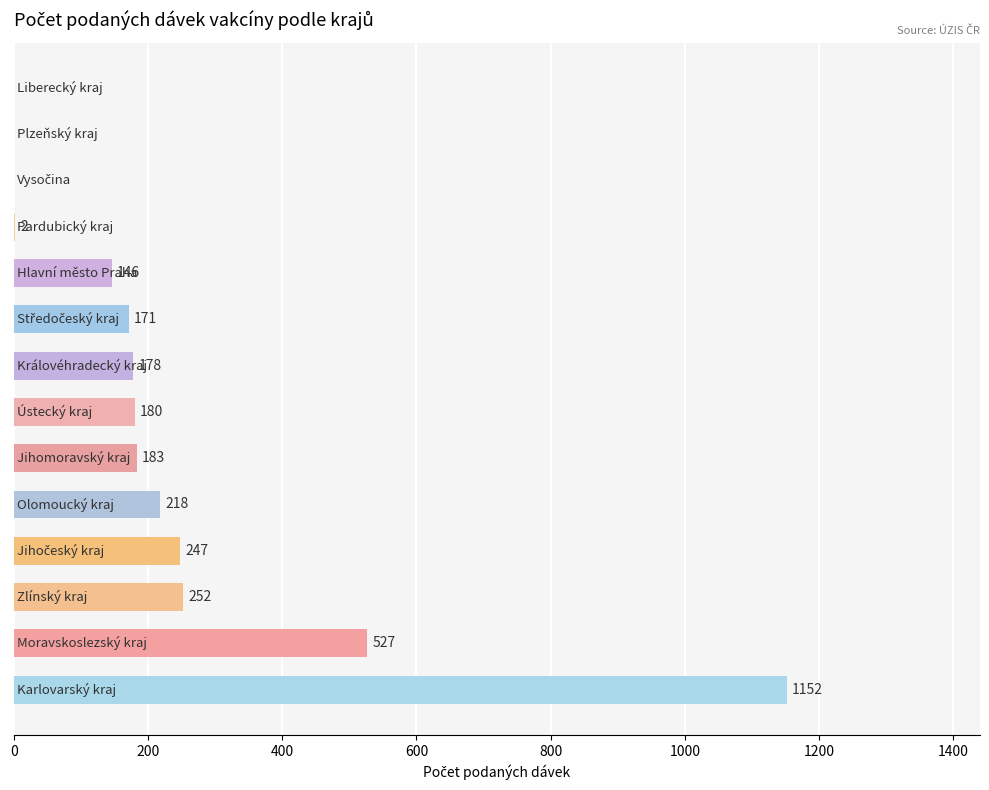

Count the number of data series in this chart.

1